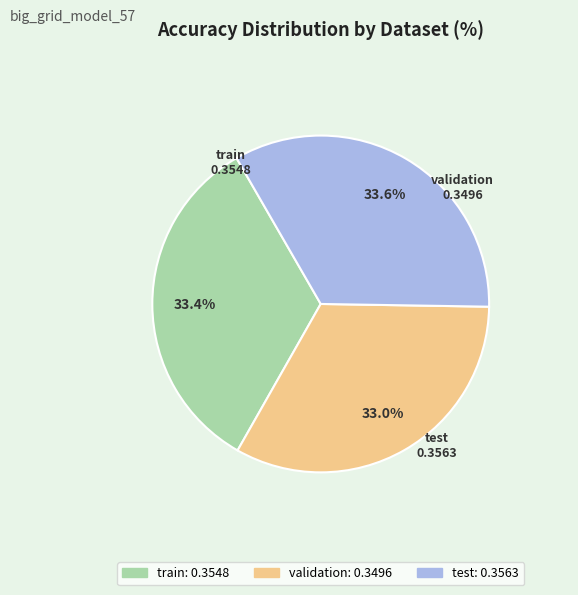

To the nearest percent, what is the combined percentage of validation and train?

66%